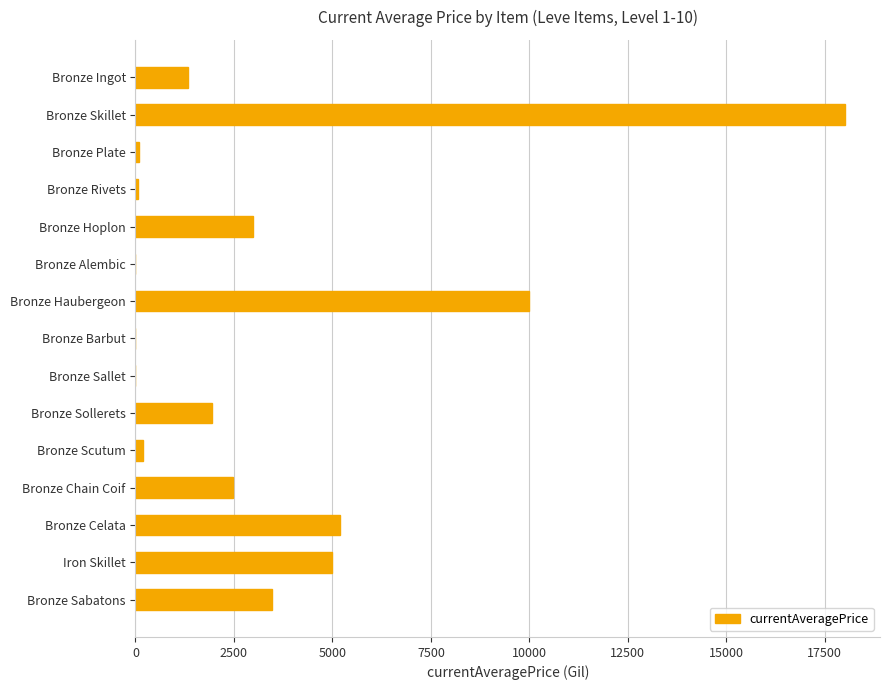

What is the sum of all values?

50717.8